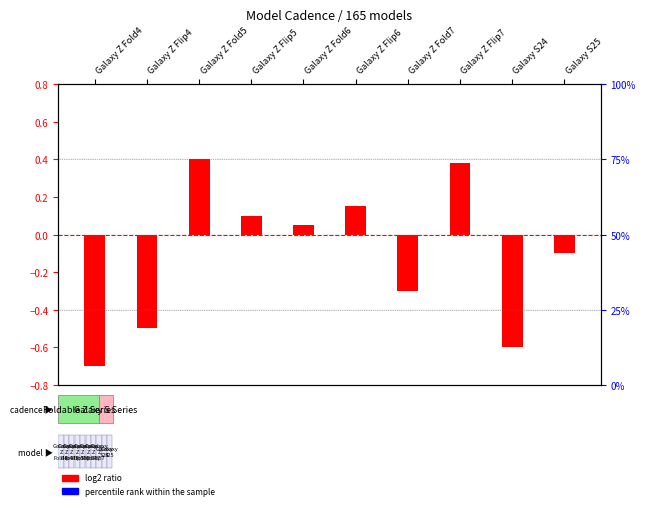

List the series in order of their overall mean, highest first.

percentile rank within the sample, log2 ratio